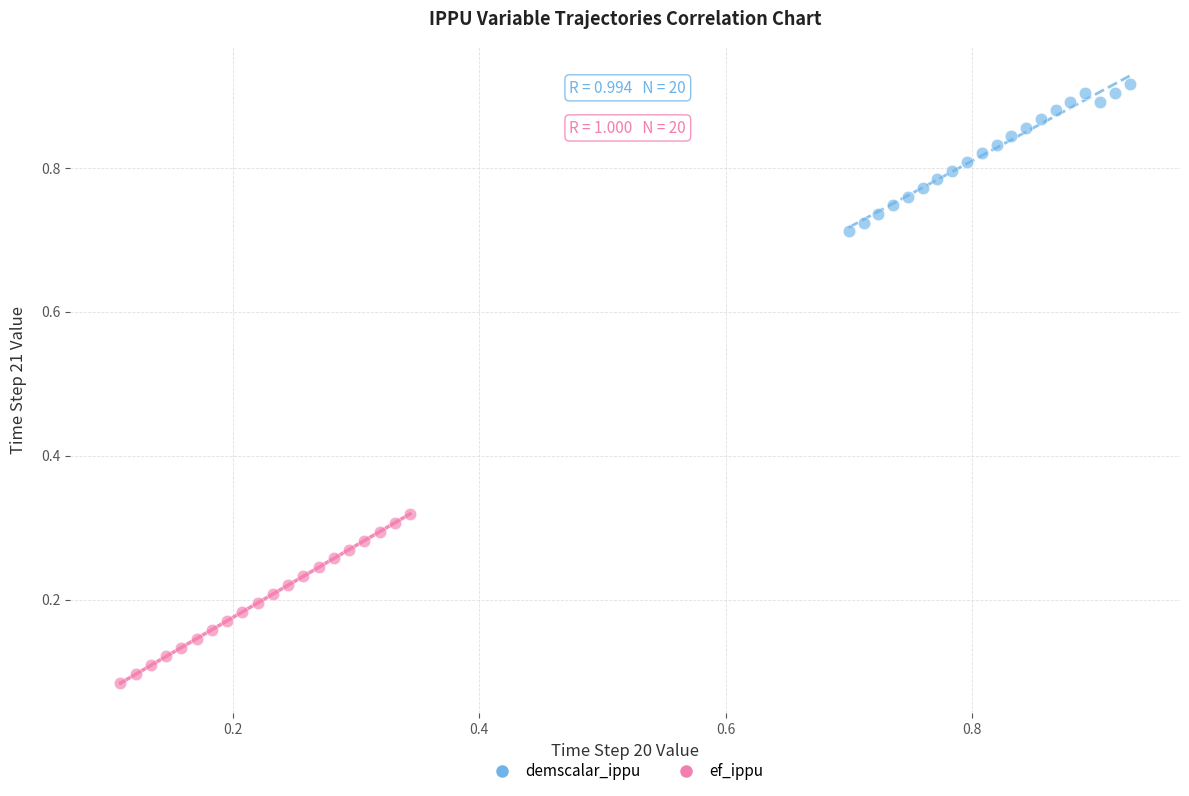

What are all the series names shown in the legend?

demscalar_ippu, ef_ippu